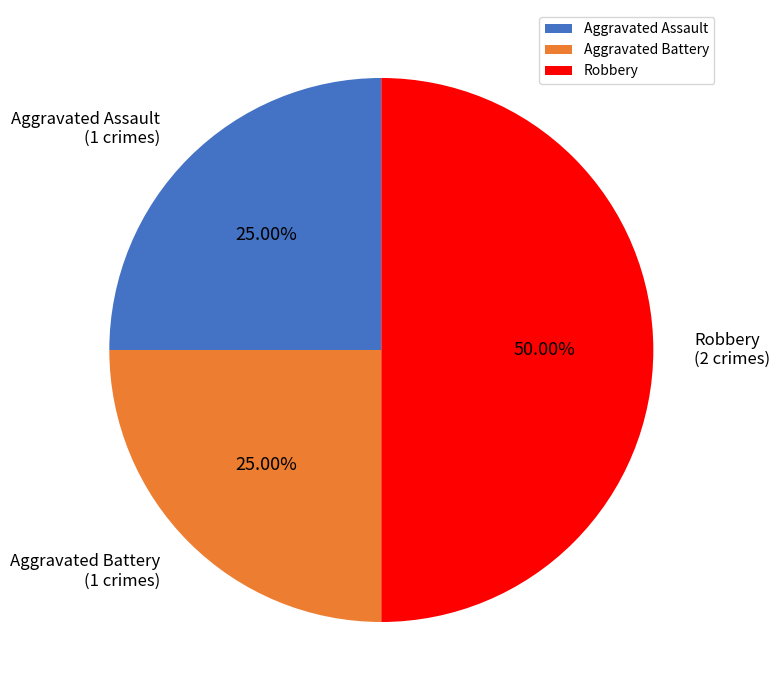

Is Aggravated Assault the majority of the pie?

No